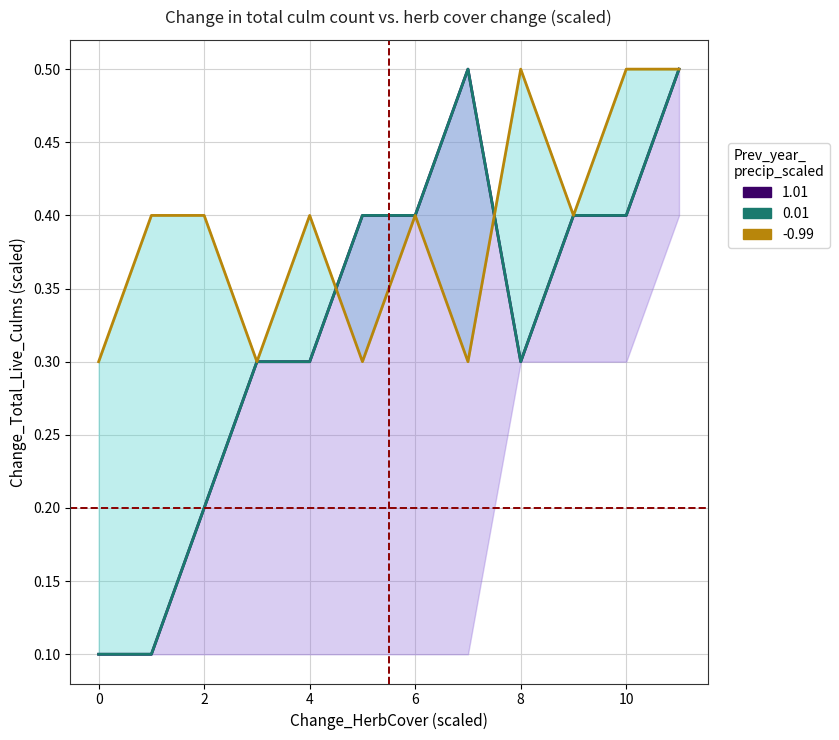

Does the chart display data point markers on the line(s)?

No